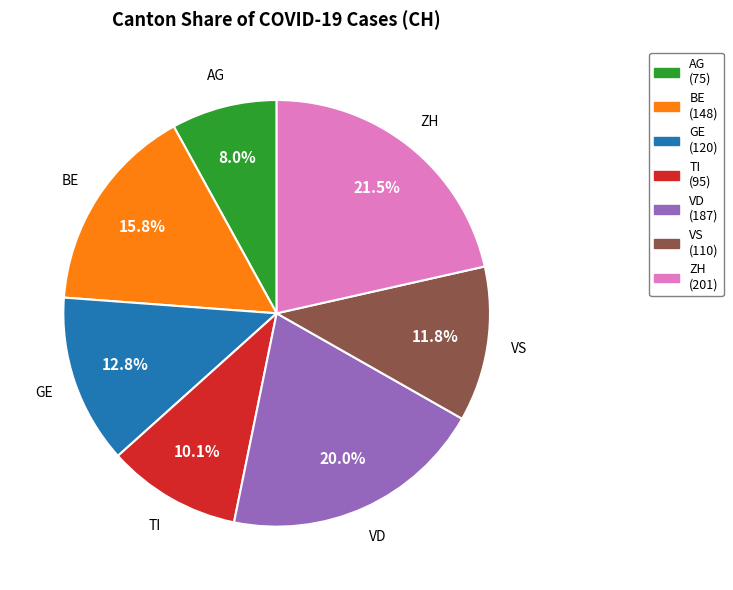

Rank the categories by value from highest to lowest.

ZH, VD, BE, GE, VS, TI, AG